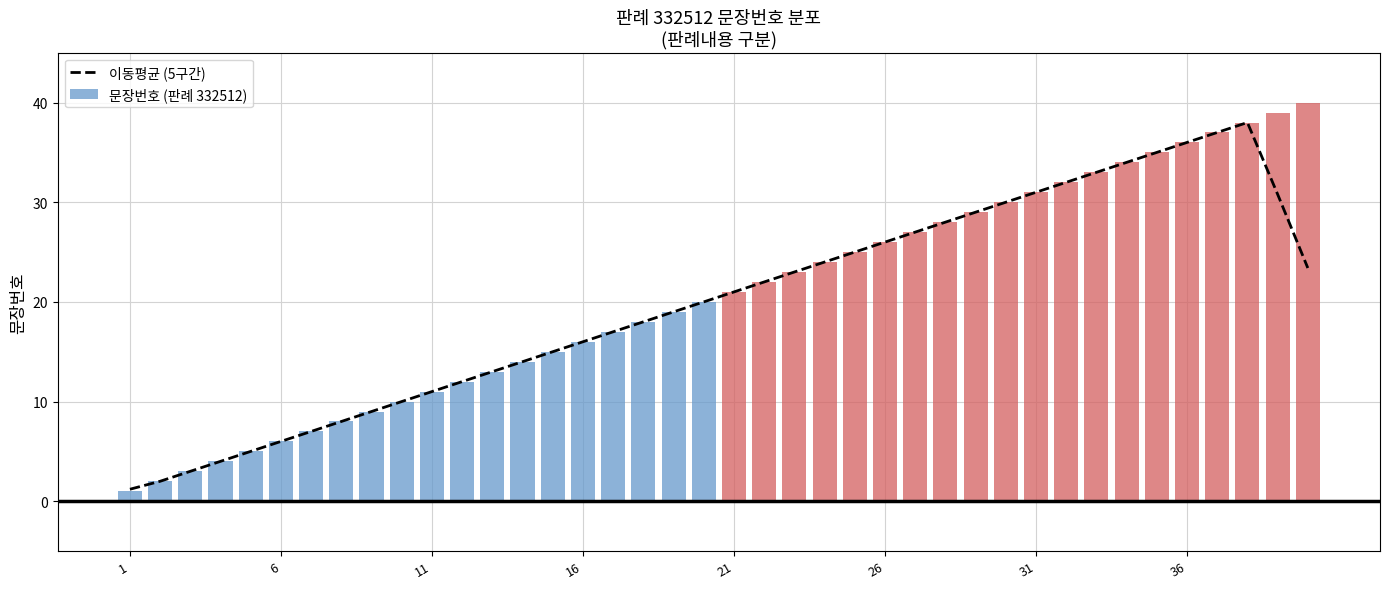

Does the chart contain stacked bars?

No